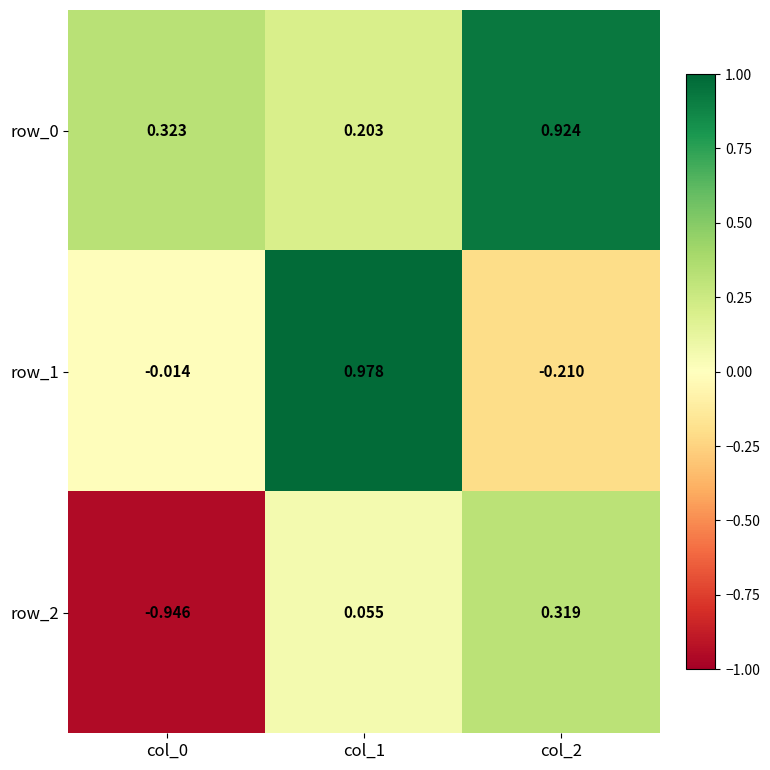

At which category is the sum across all series the highest?

col_1